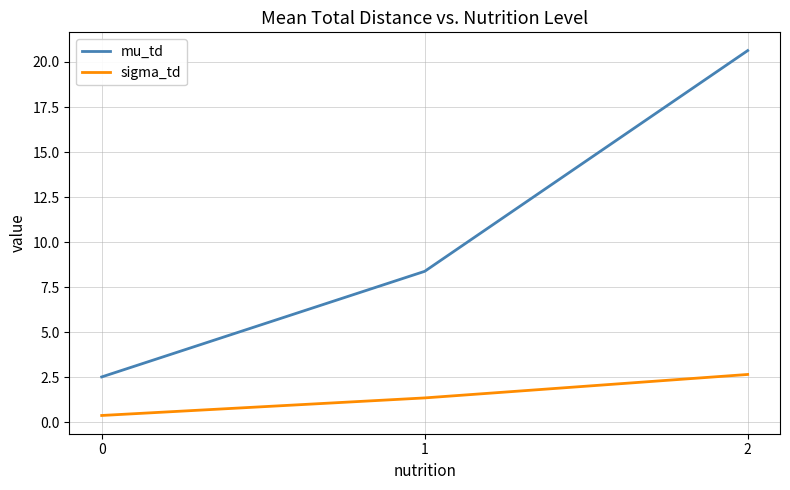

Is it true that sigma_td equals 1.4 at 1?

True